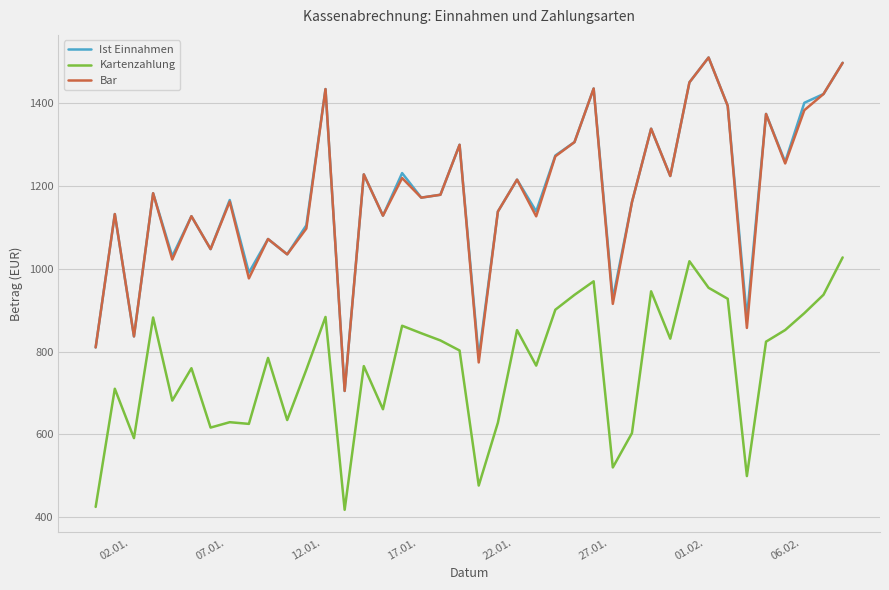

True or false: Bar and Kartenzahlung cross at least once.

False